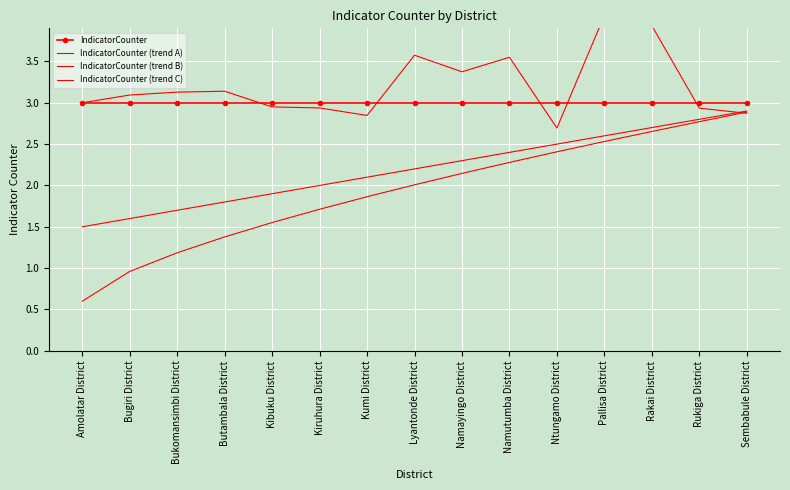

What is the average value of the IndicatorCounter (trend B) series?

2.2